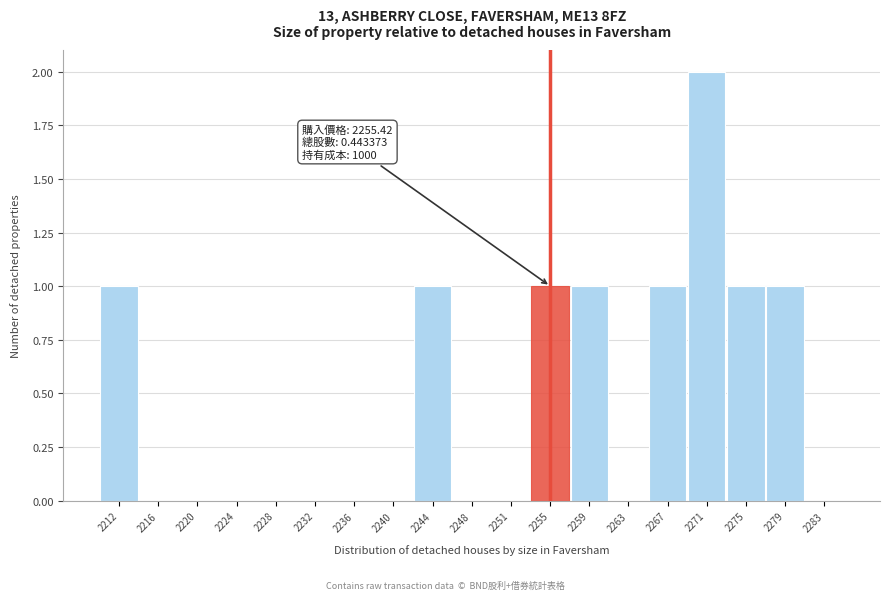

Over which range of the x-axis is the bar tallest?

2269.0 to 2273.0